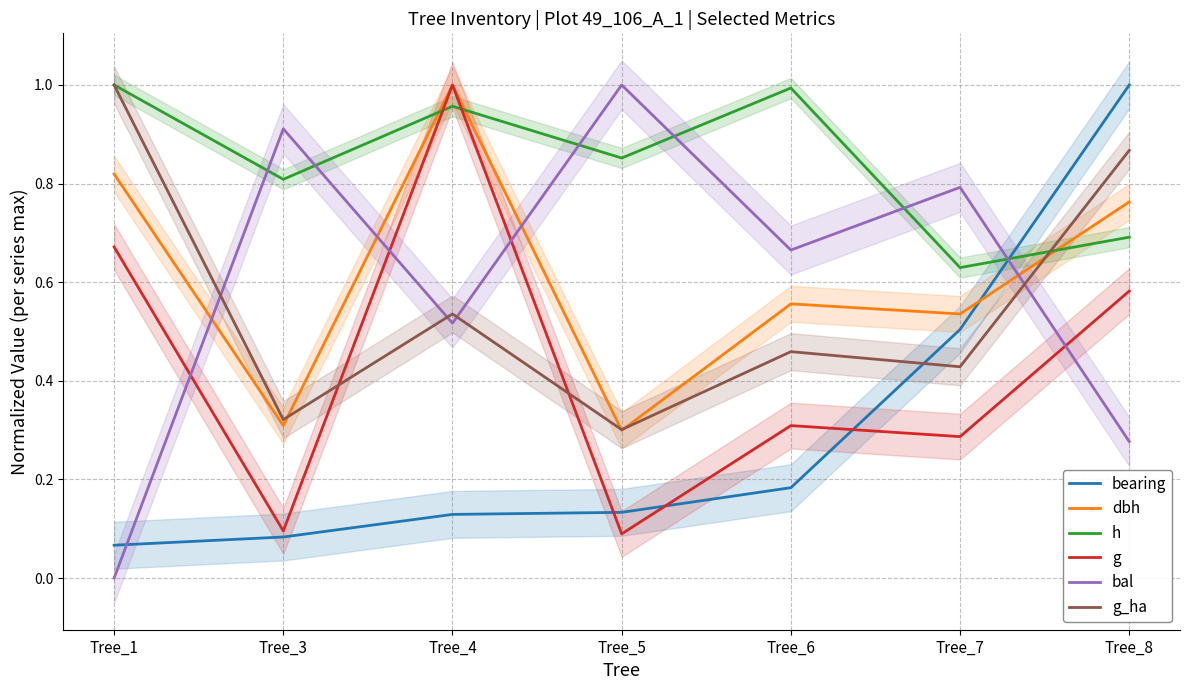

What is the maximum value for bearing?

1.0